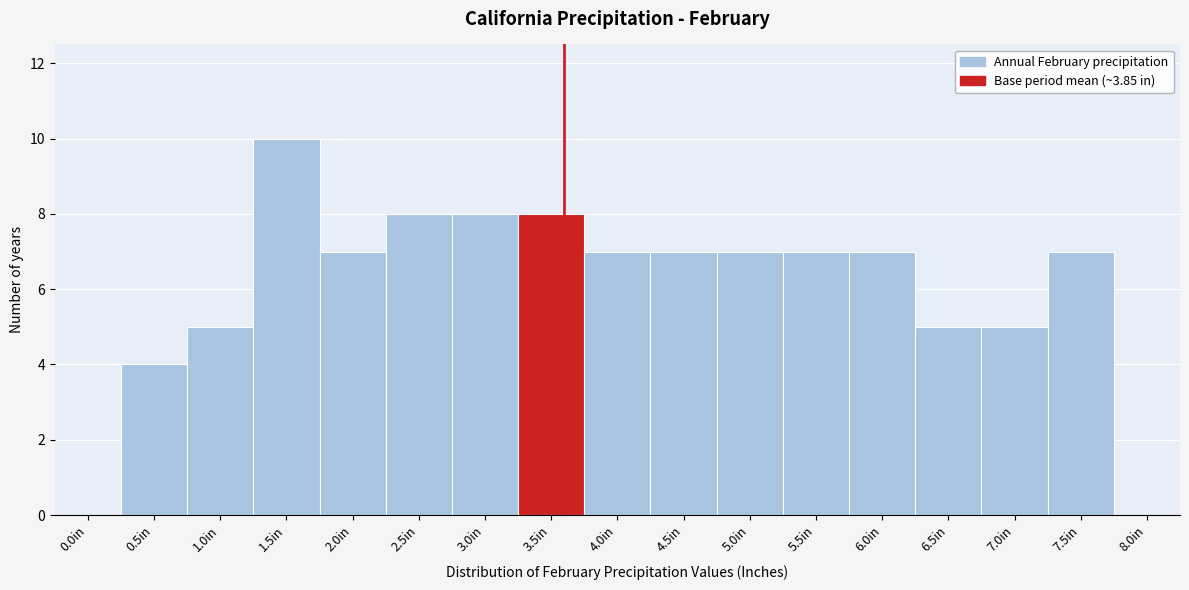

Reading left to right, what are all the values shown in this chart?

0.0in=0	0.5in=4	1.0in=5	1.5in=10	2.0in=7	2.5in=8	3.0in=8	3.5in=8	4.0in=7	4.5in=7	5.0in=7	5.5in=7	6.0in=7	6.5in=5	7.0in=5	7.5in=7	8.0in=0